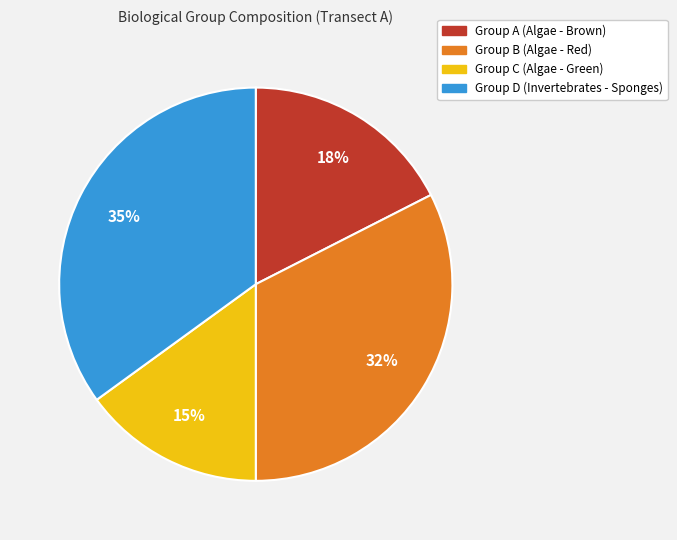

Is there a majority slice in this chart?

No